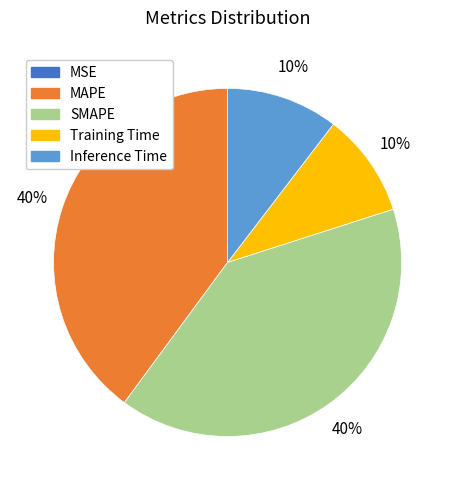

Is MAPE the majority of the pie?

No